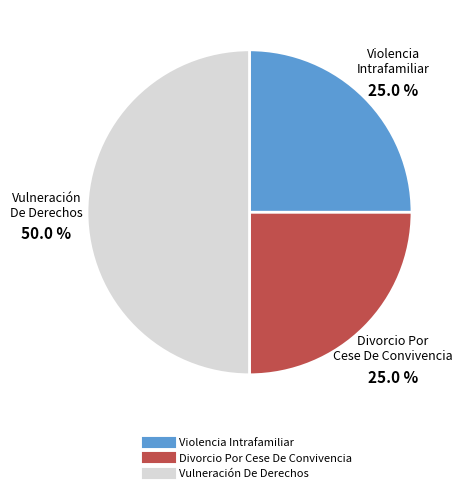

Is it true that Divorcio Por Cese De Convivencia is 25% of the pie?

True